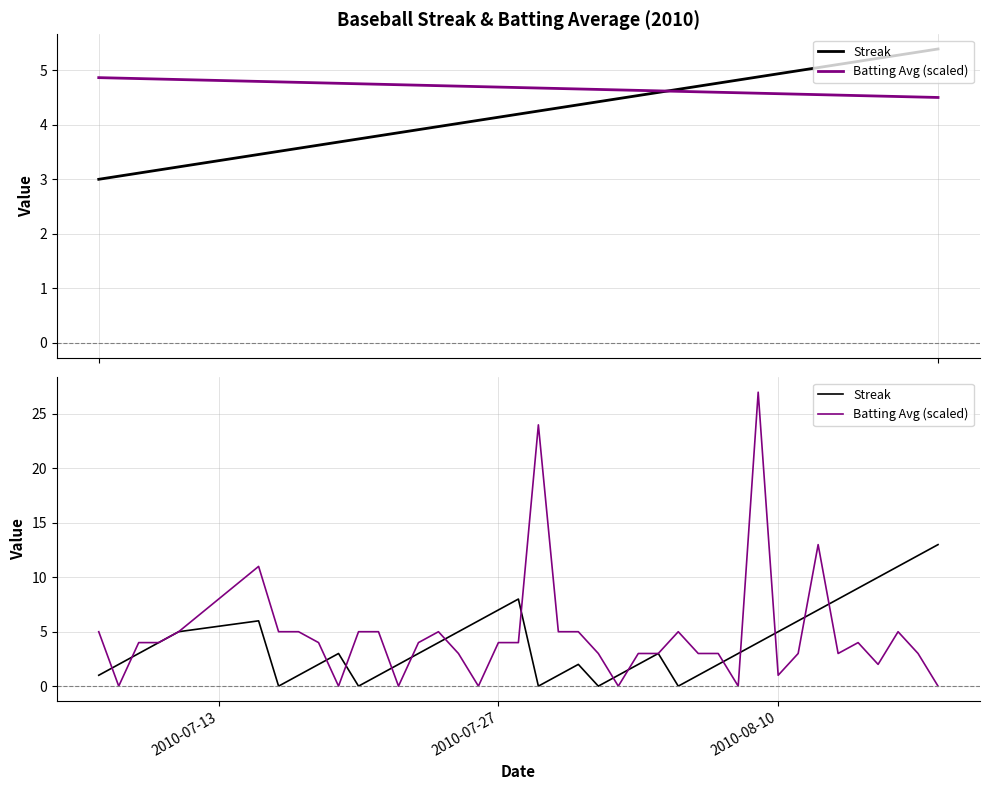

Reading right to left, transcribe all the data shown in this chart.

Streak: 13.0	12.0	11.0	10.0	9.0	8.0	7.0	6.0	5.0	4.0	3.0	2.0	1.0	0.0	3.0	2.0	1.0	0.0	2.0	1.0	0.0	8.0	7.0	6.0	5.0	4.0	3.0	2.0	1.0	0.0	3.0	2.0	1.0	0.0	6.0	5.0	4.0	3.0	2.0	1.0
Batting Avg (scaled): 0.0	3.0	5.0	2.0	4.0	3.0	13.0	3.0	1.0	27.0	0.0	3.0	3.0	5.0	3.0	3.0	0.0	3.0	5.0	5.0	24.0	4.0	4.0	0.0	3.0	5.0	4.0	0.0	5.0	5.0	0.0	4.0	5.0	5.0	11.0	5.0	4.0	4.0	0.0	5.0